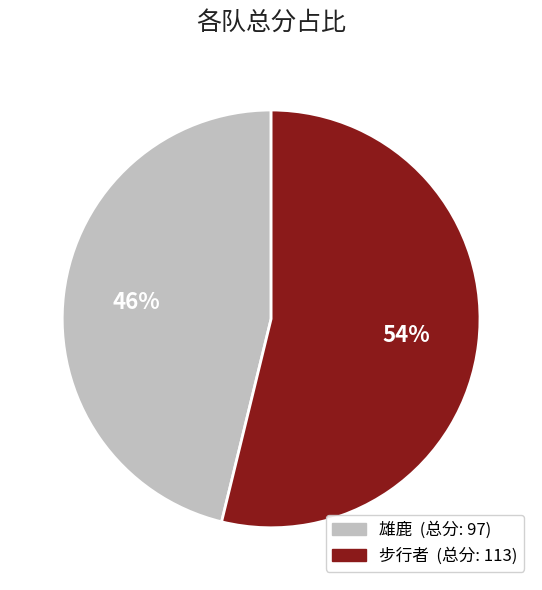

Does 步行者 represent more than half of the total?

Yes